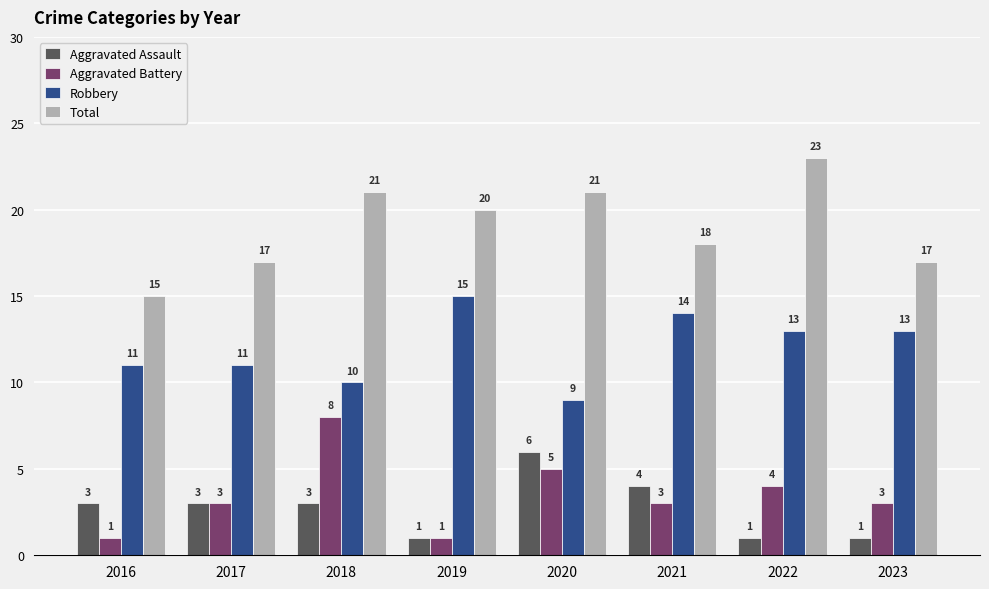

List the series in order of their peak value, highest first.

Total, Robbery, Aggravated Battery, Aggravated Assault